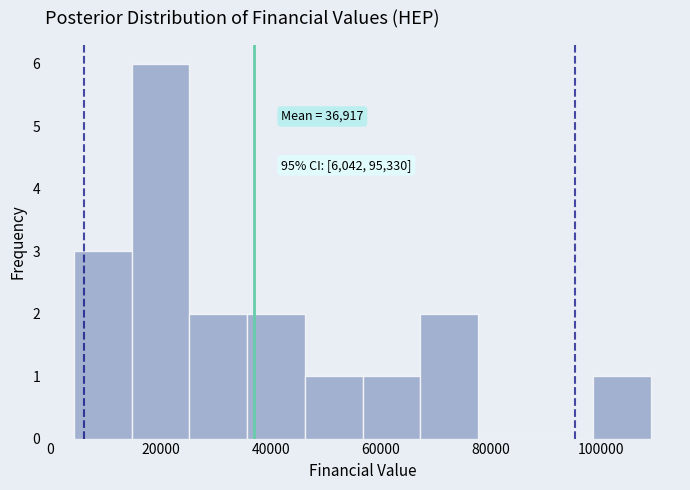

Over which range of the x-axis is the bar tallest?

14000 to 26000